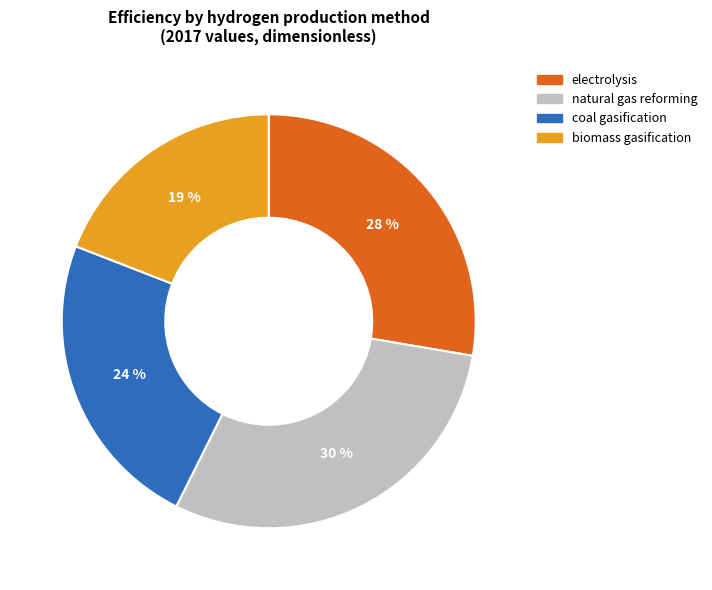

To the nearest percent, what is the combined percentage of coal gasification and natural gas reforming?

53%